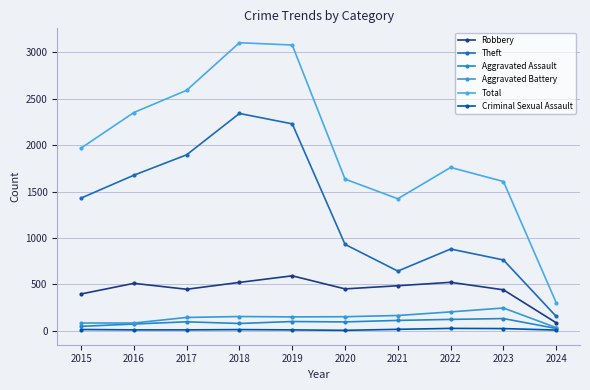

List the labels in order of Theft value, smallest first.

2024, 2021, 2023, 2022, 2020, 2015, 2016, 2017, 2019, 2018